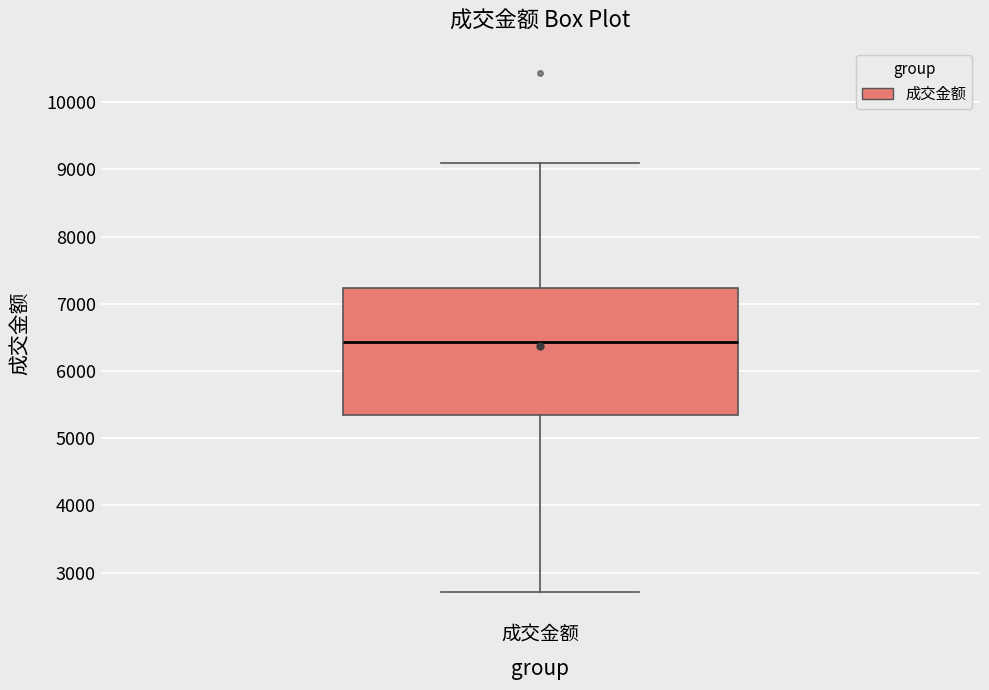

Transcribe this box plot: give where the median line is, the range the box spans, and where the two whiskers end, as read against the y-axis. The values are not printed on the chart, so give them approximately, as read against the axis.

median 6400, box 5300 to 7200, whiskers 2700 to 9100